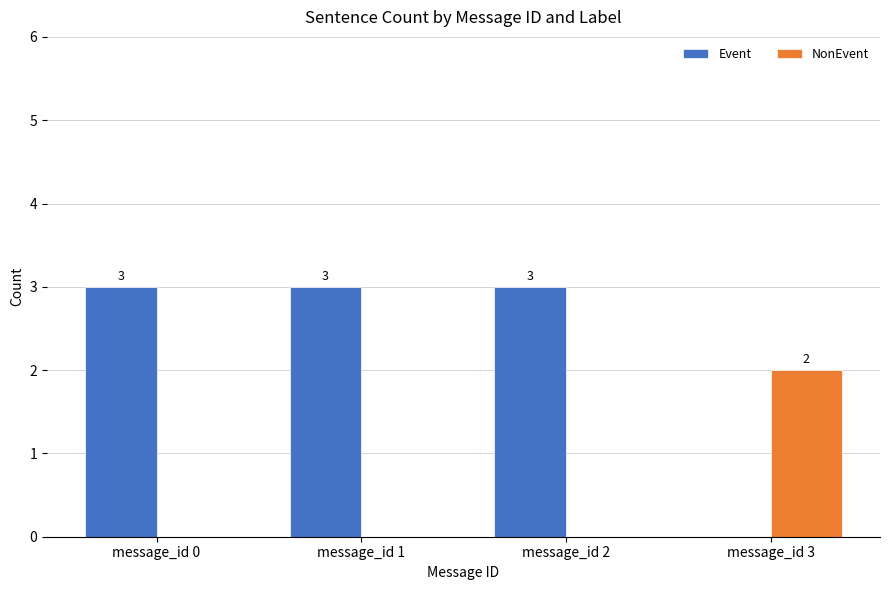

Which series has the largest total across all categories?

Event